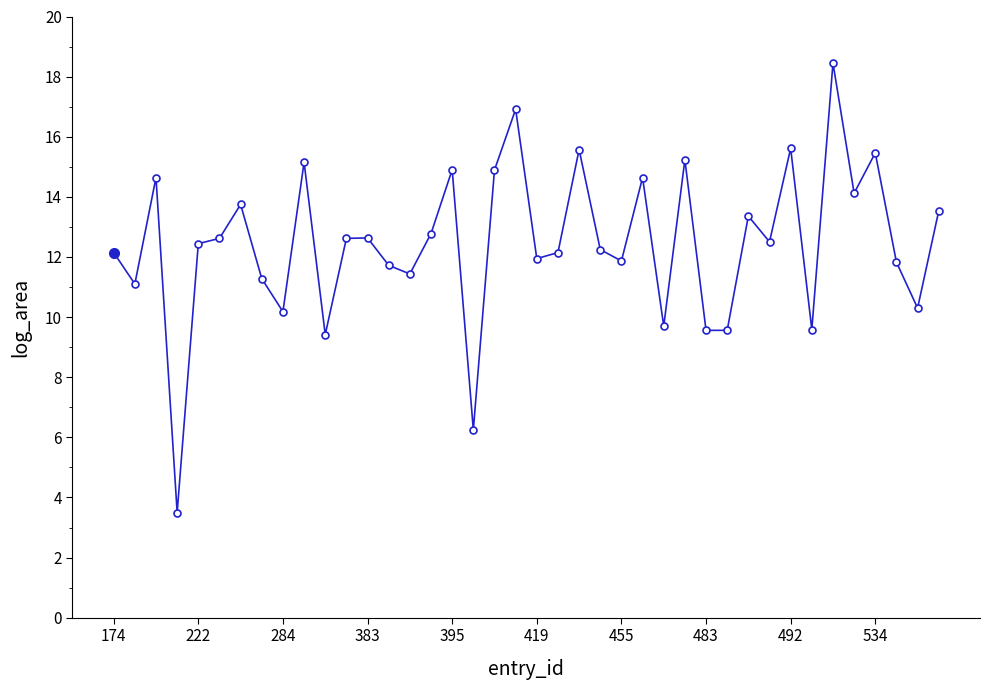

What is the sum of all values?

497.6